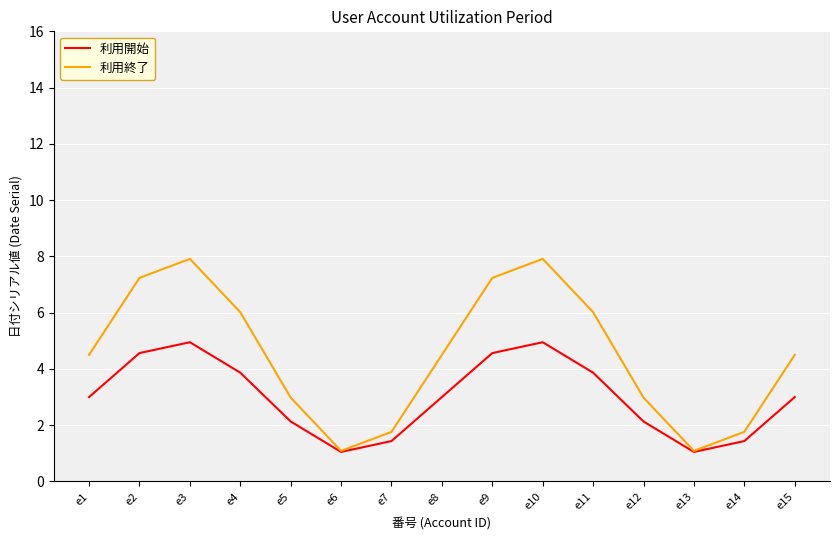

What is the maximum value for 利用開始?

4.9